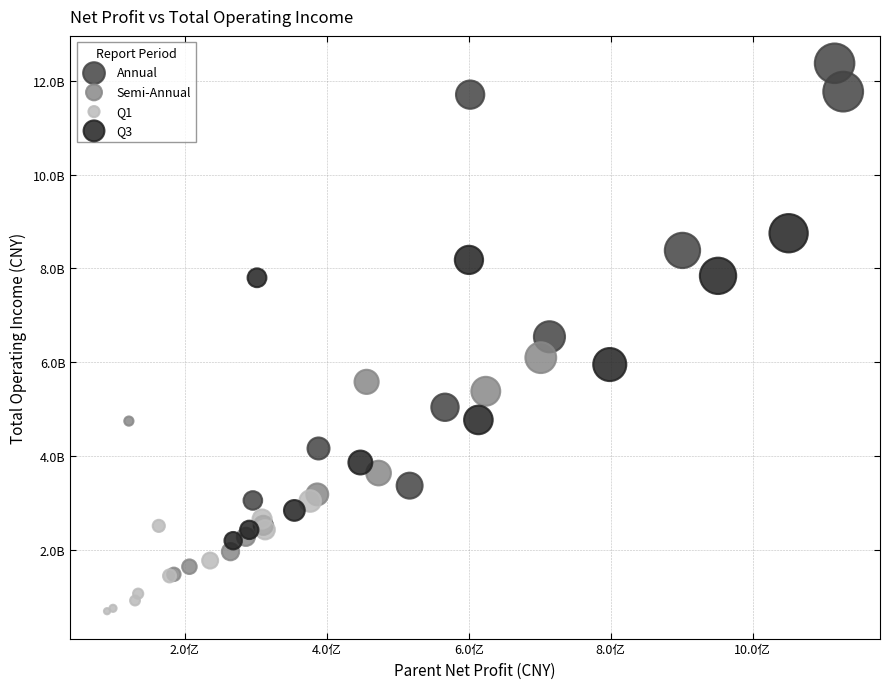

Which series reaches the minimum Y coordinate?

Q1